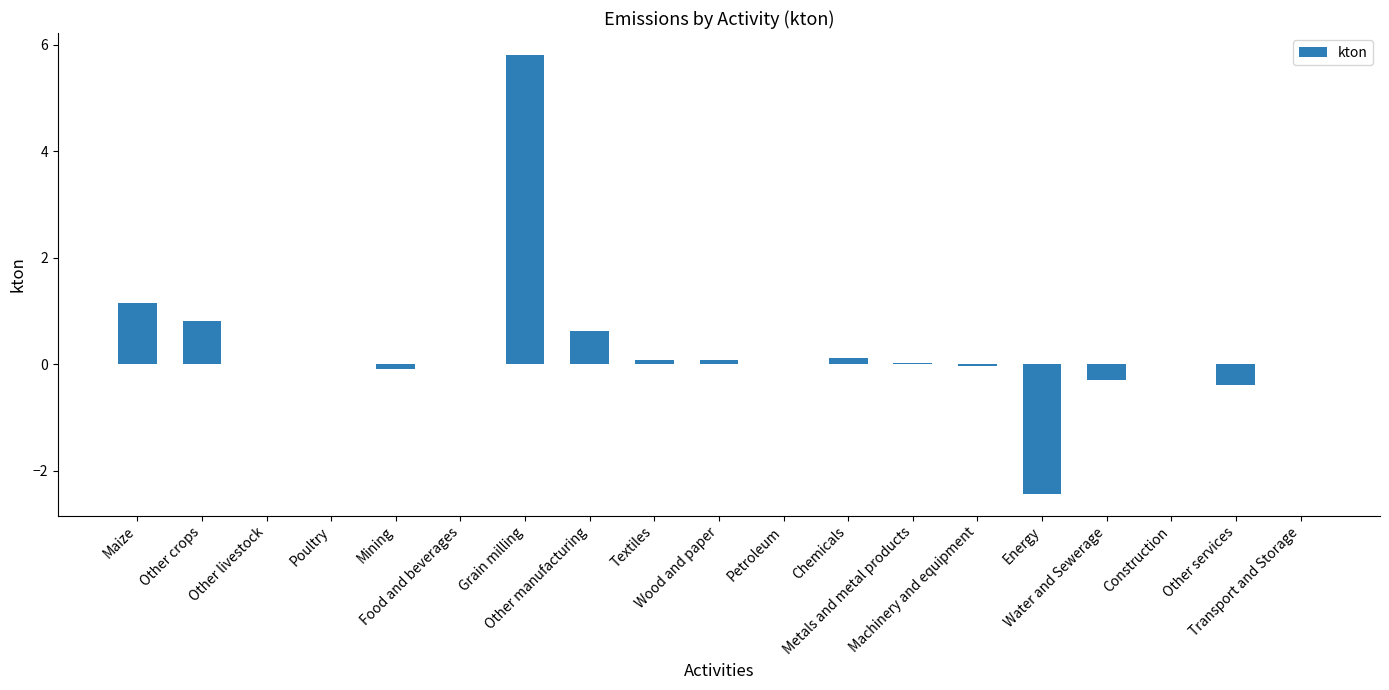

Reading right to left, transcribe all the data shown in this chart.

-0.0	-0.4	0.0	-0.3	-2.4	-0.0	0.0	0.1	0.0	0.1	0.1	0.6	5.8	0.0	-0.1	-0.0	0.0	0.8	1.2